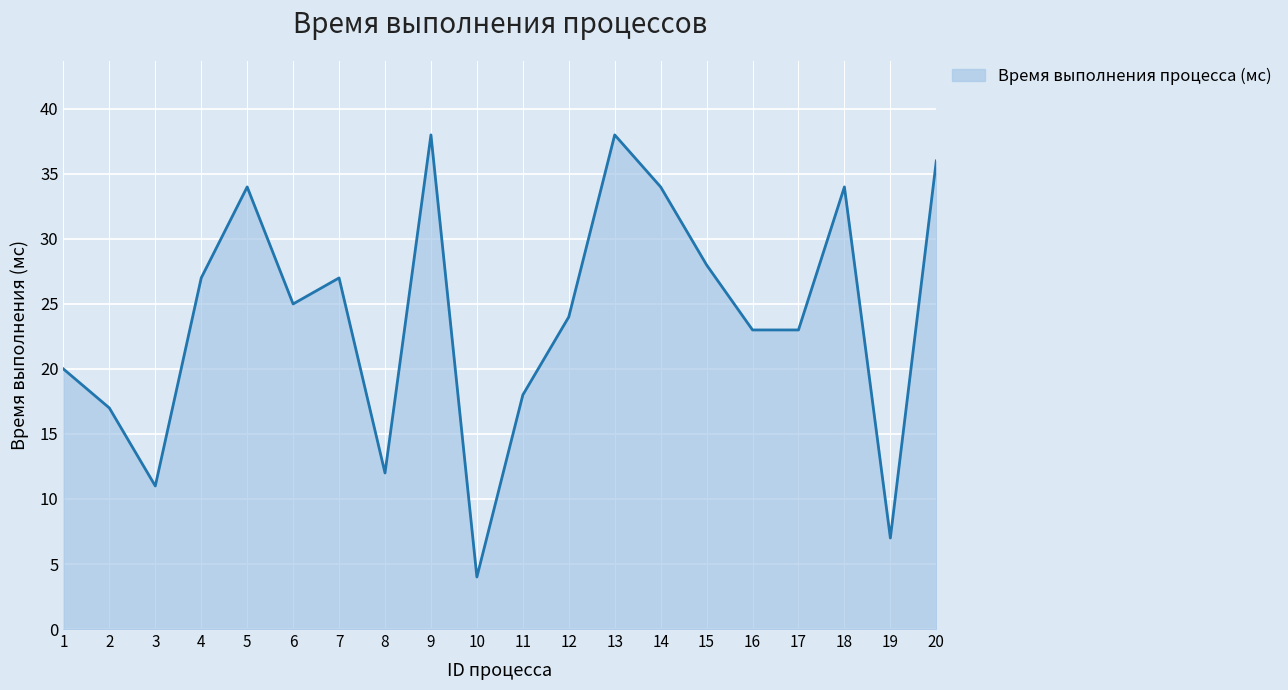

Where does the data first go above 25?

4